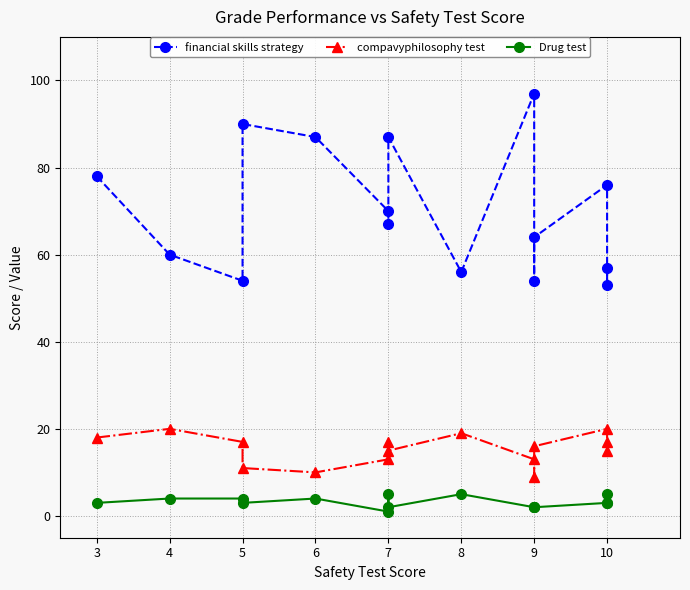

Between 5 and 9, which is larger?

5